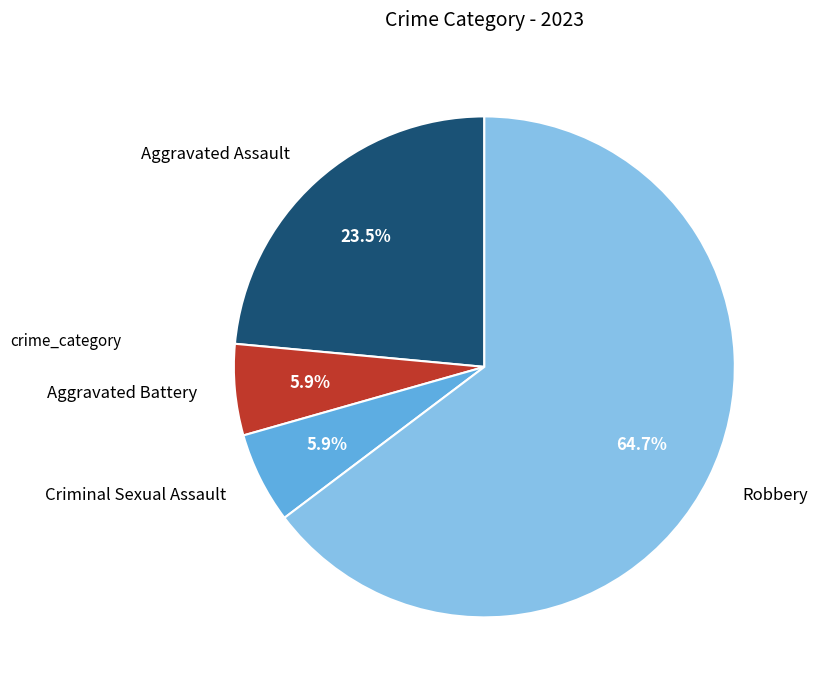

Approximately how many times larger is the value at Aggravated Assault compared to Criminal Sexual Assault?

4.0